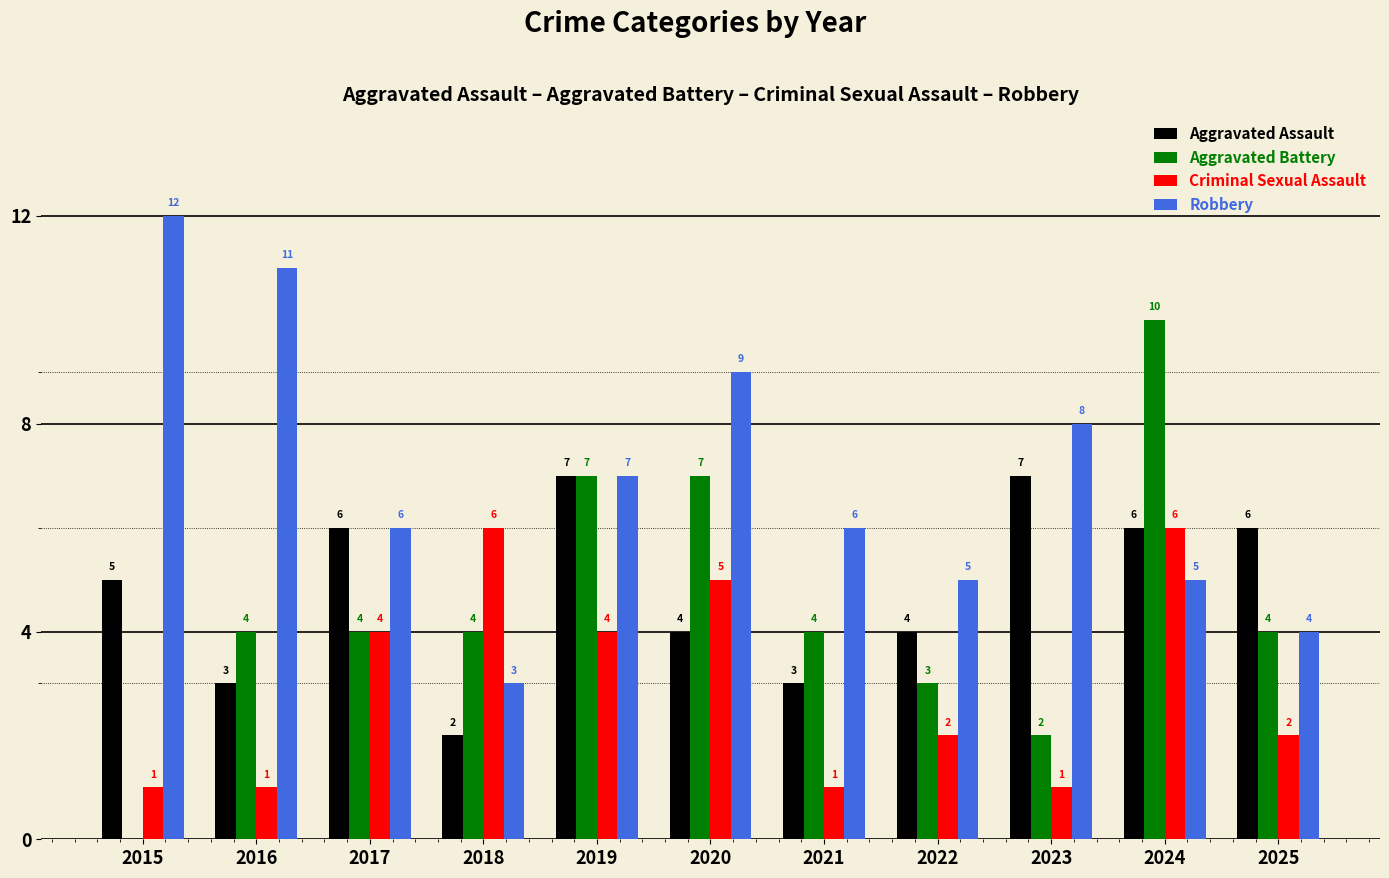

At which category does the chart reach its peak across all series?

2015